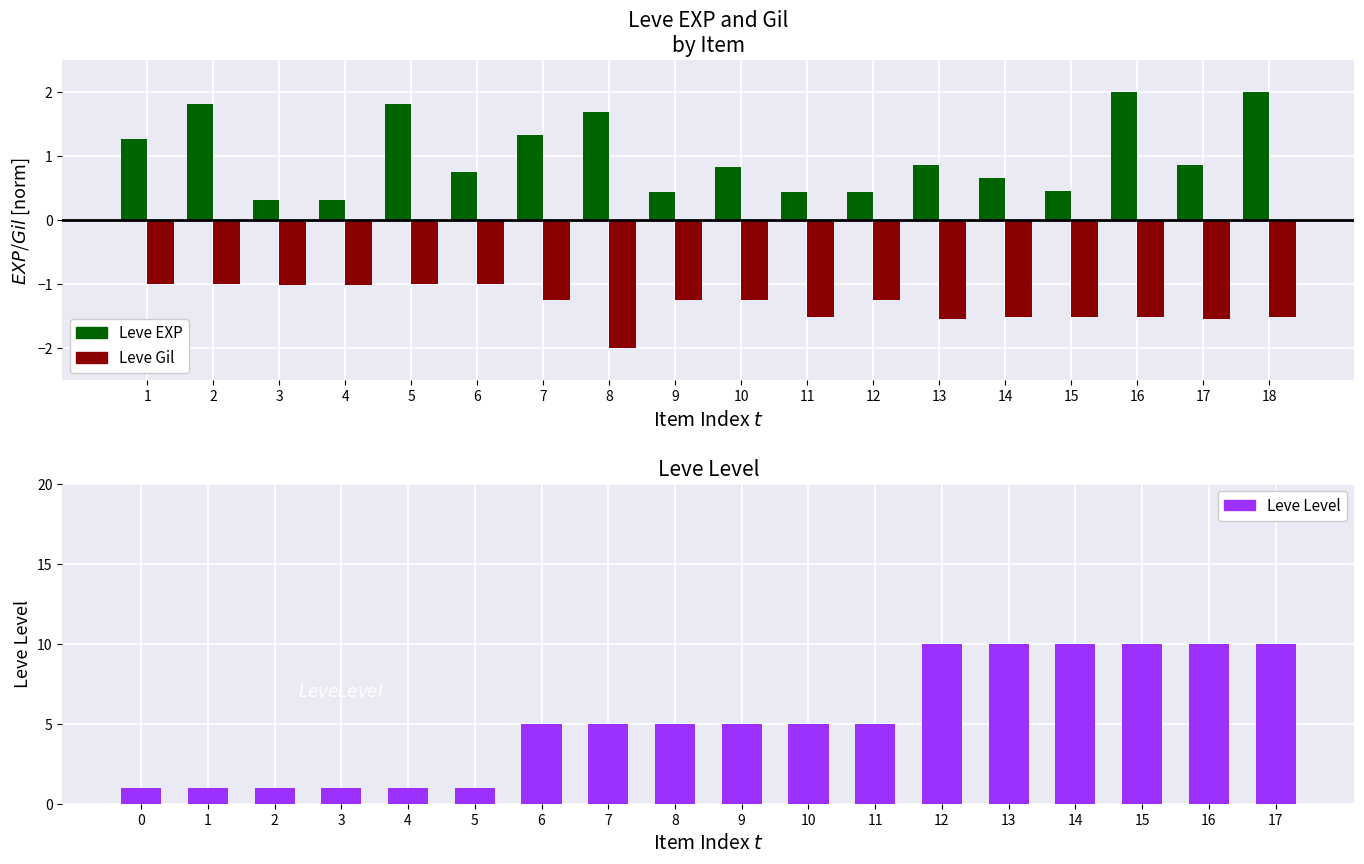

The value of Leve EXP at 12 is 0.2. True or false?

False